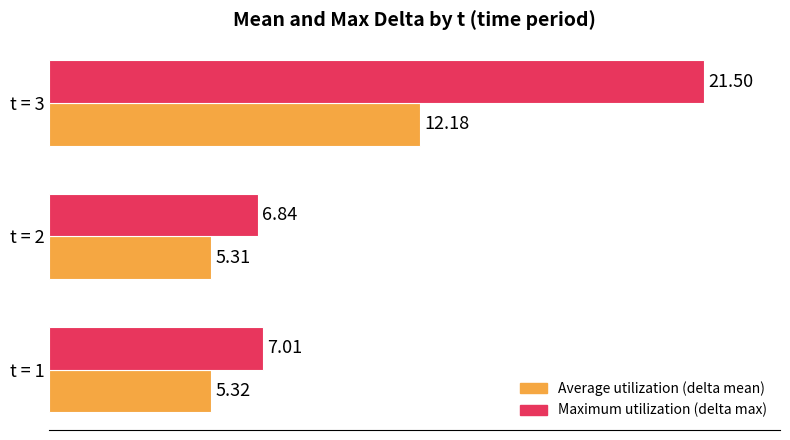

Which series has the largest range (max minus min)?

Maximum utilization (delta max)